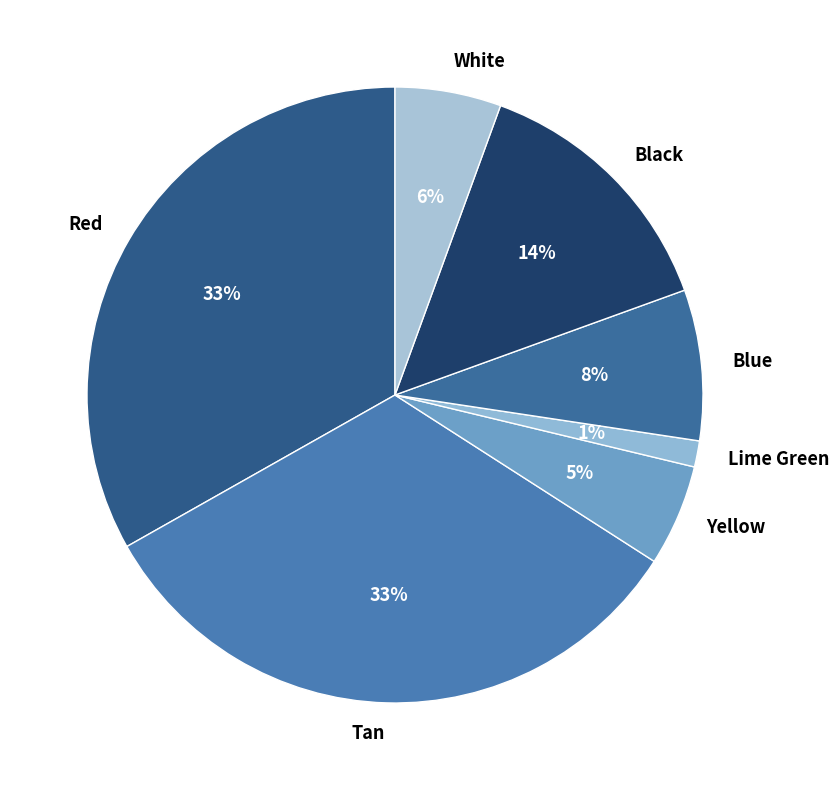

What percentage is the Black slice, to the nearest percent?

14%